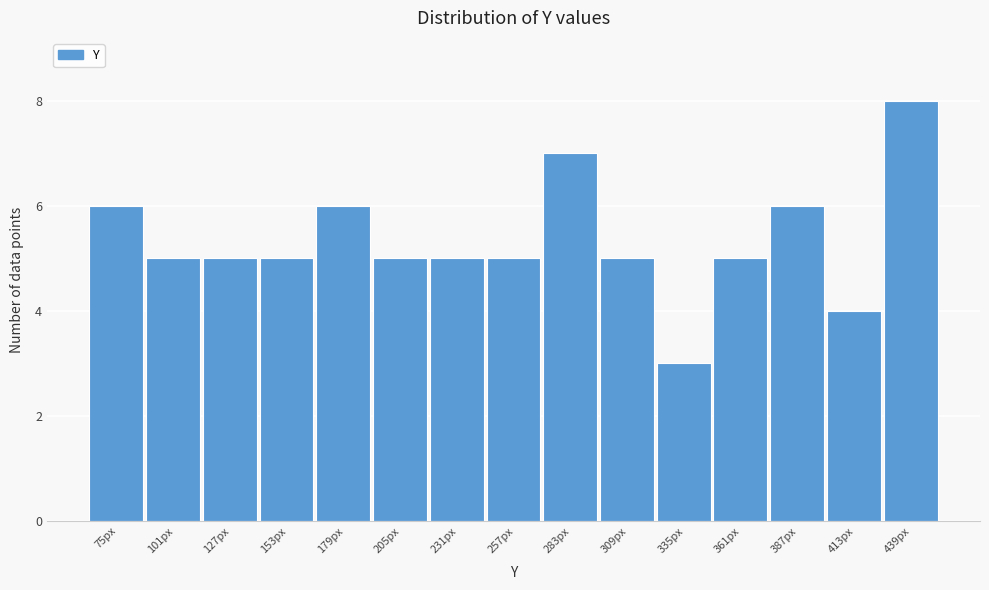

Reading left to right, what are all the values shown in this chart?

75px=6	101px=5	127px=5	153px=5	179px=6	205px=5	231px=5	257px=5	283px=7	309px=5	335px=3	361px=5	387px=6	413px=4	439px=8